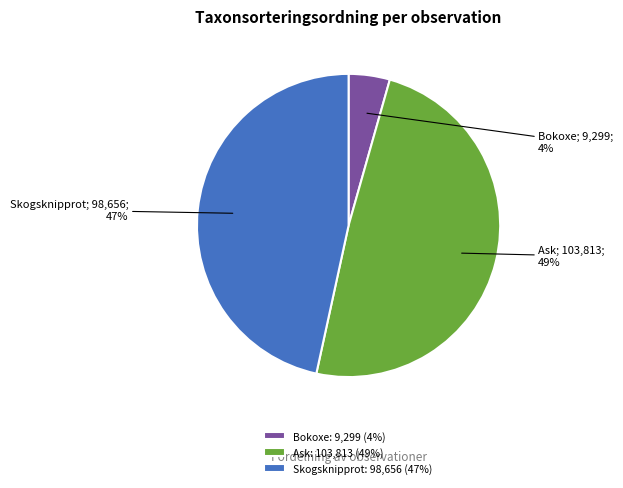

Count the number of slices in the pie.

3